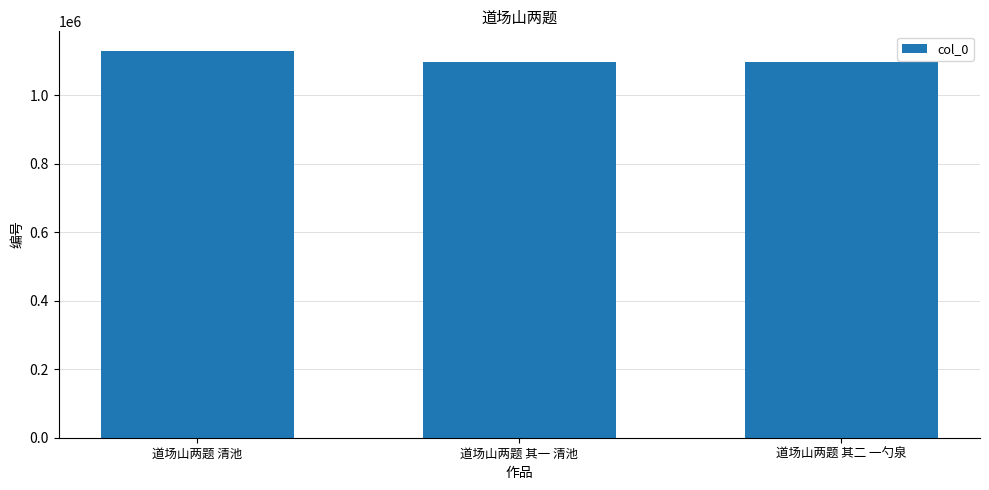

Which label corresponds to the largest value in the chart?

道场山两题 清池